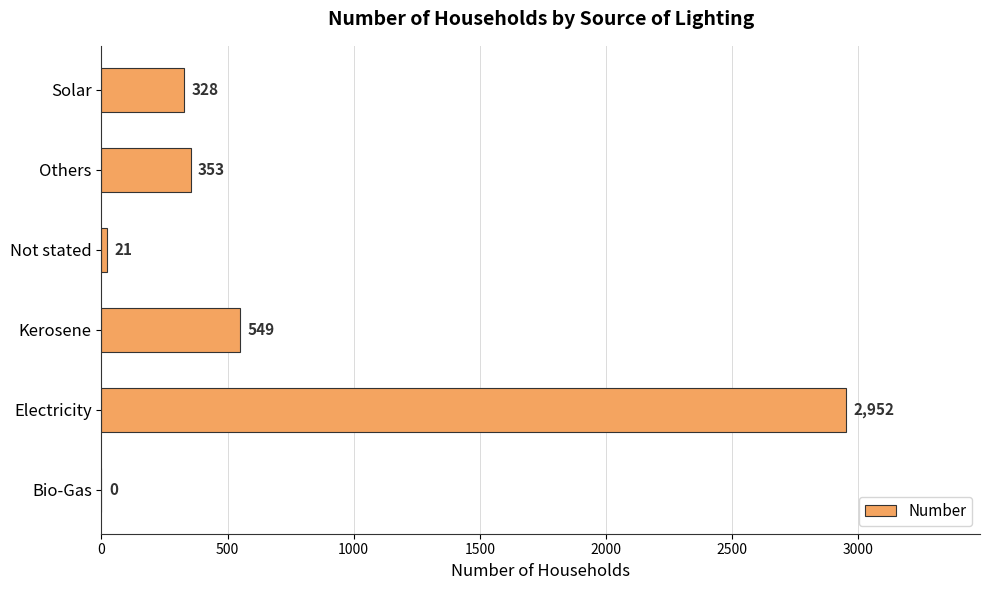

True or false: the data shows 0 at Bio-Gas.

True